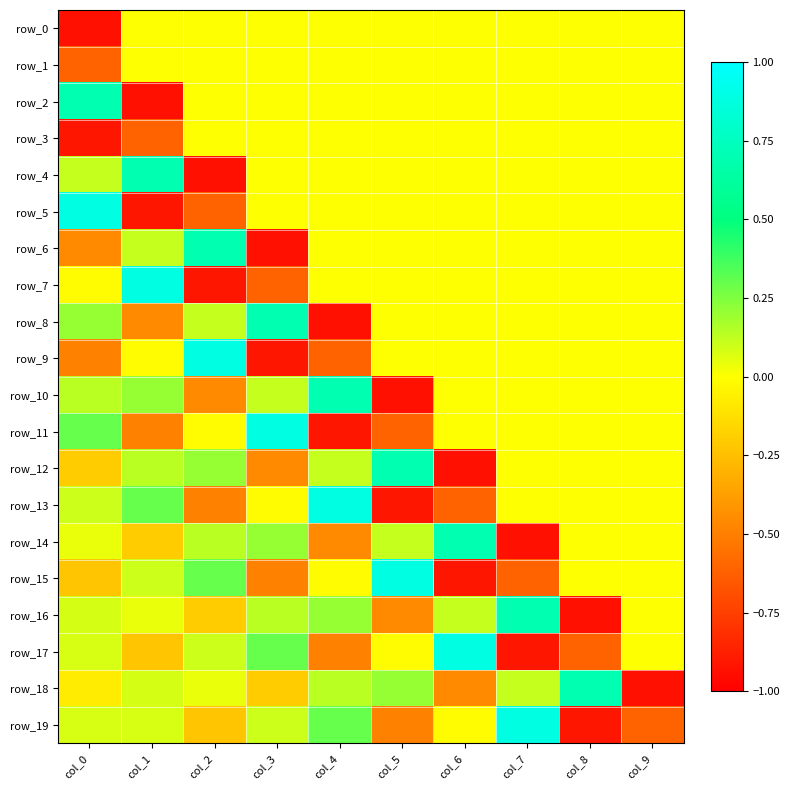

The row_2 series shows -0.7 at col_6. True or false?

False